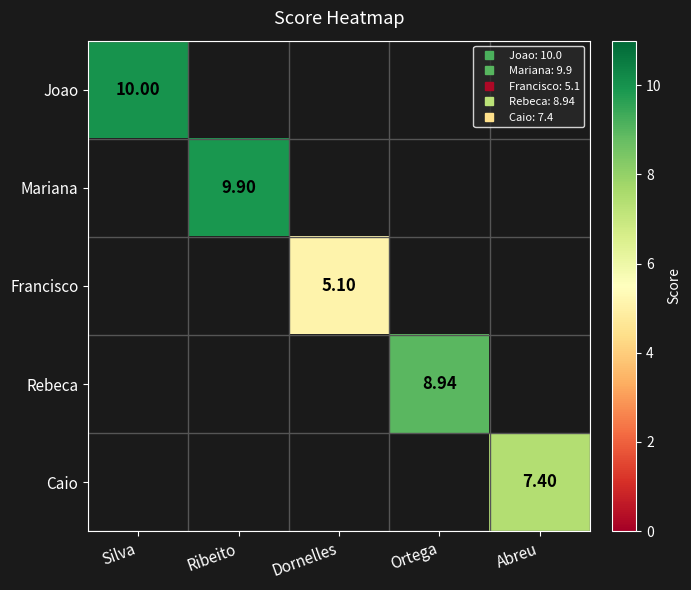

At Silva, list the series in order from largest to smallest.

Joao, Mariana, Francisco, Rebeca, Caio